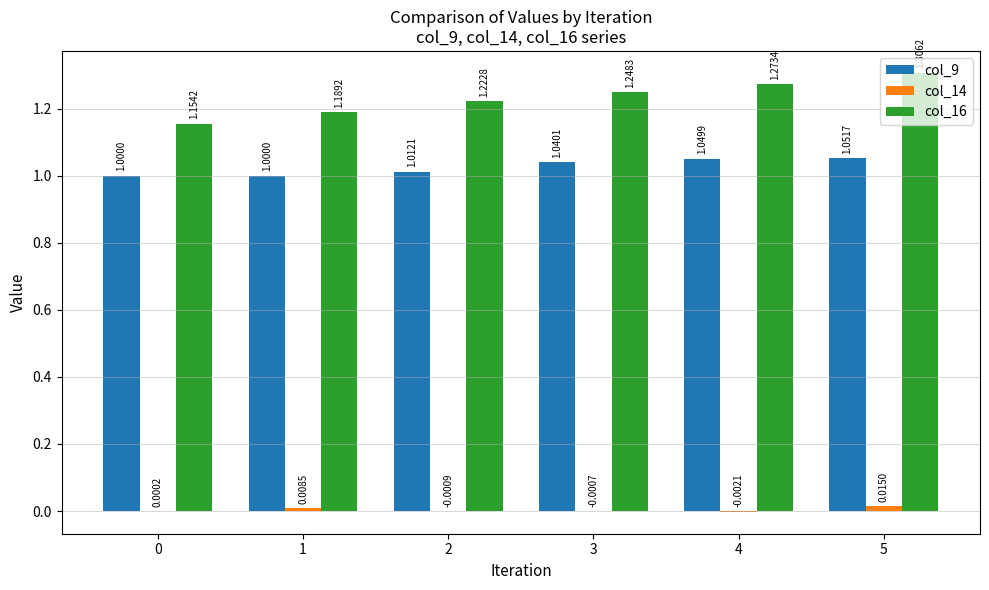

What is the sum of the col_9 values at 5 and 3?

2.1